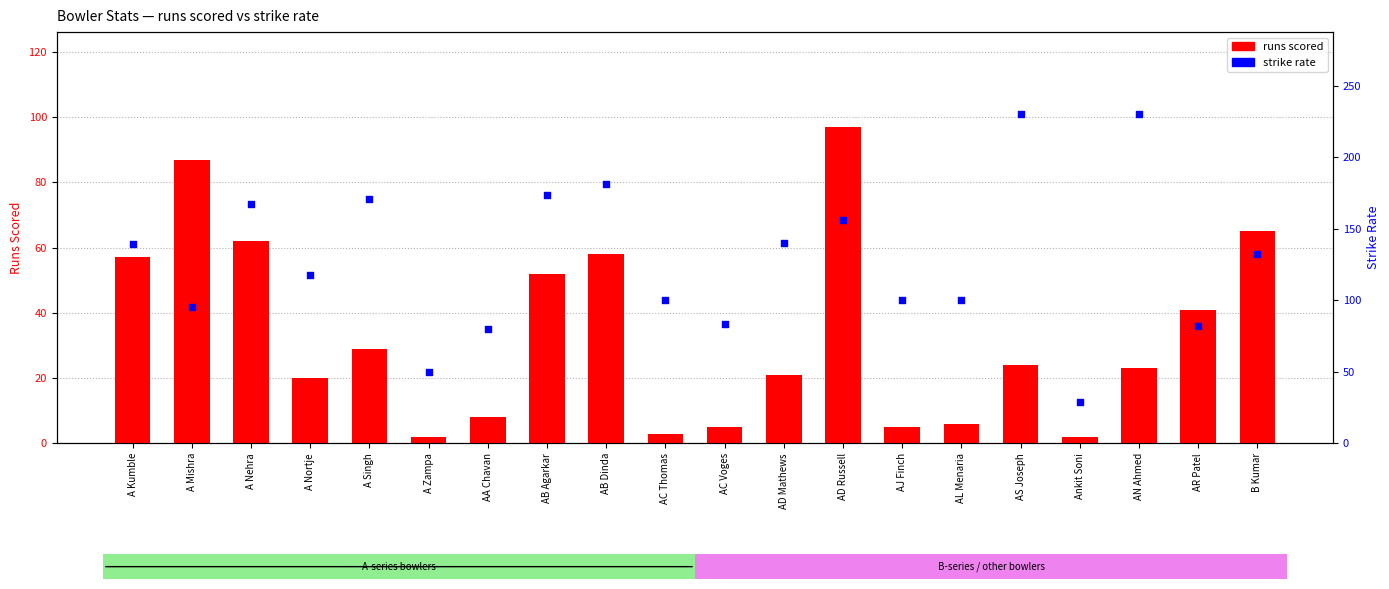

What is the total value across all series at AS Joseph?

254.0